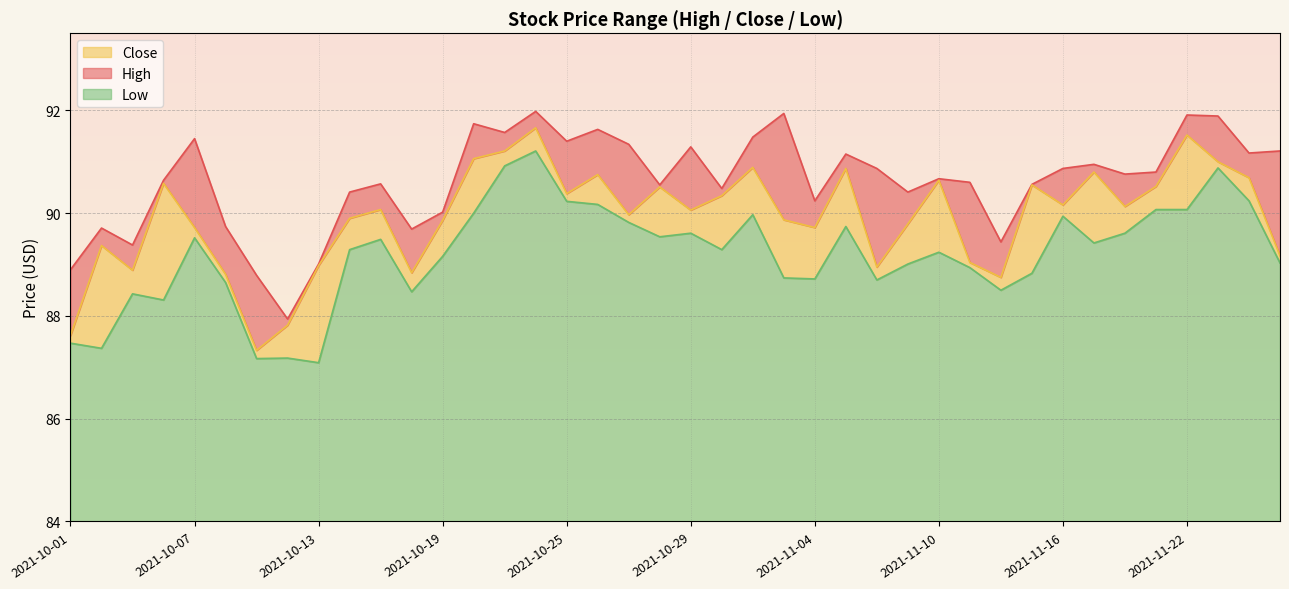

What is the sum of the Close values at 2021-11-19 and 2021-11-17?

181.3